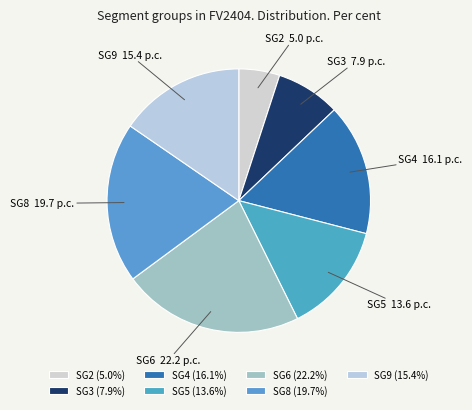

Combined, do SG8 and SG9 account for over 50%?

No